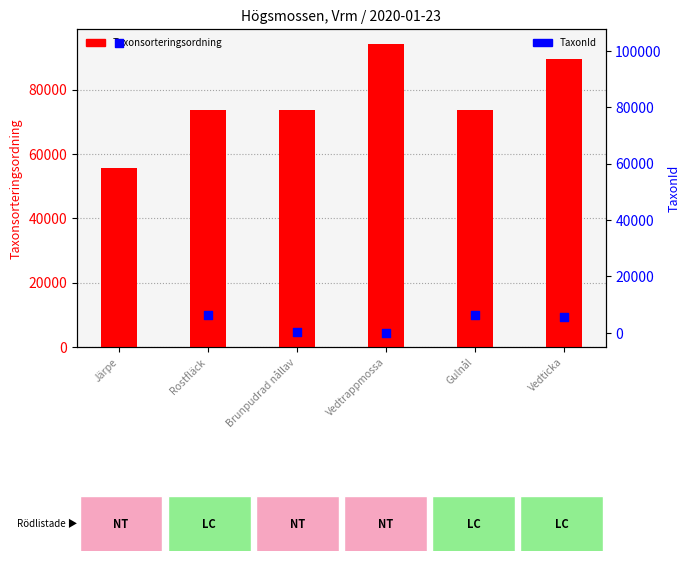

What is the total value across all series at Vedtrappmossa?

94174